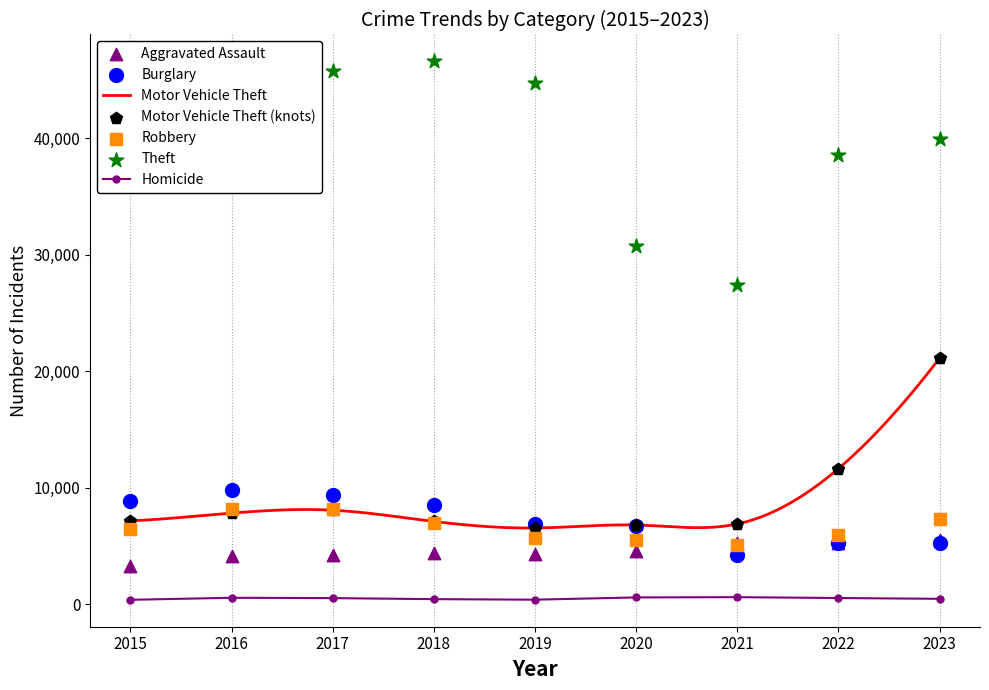

Is the value of Motor Vehicle Theft at 2023 greater than the value of Aggravated Assault at 2022?

Yes